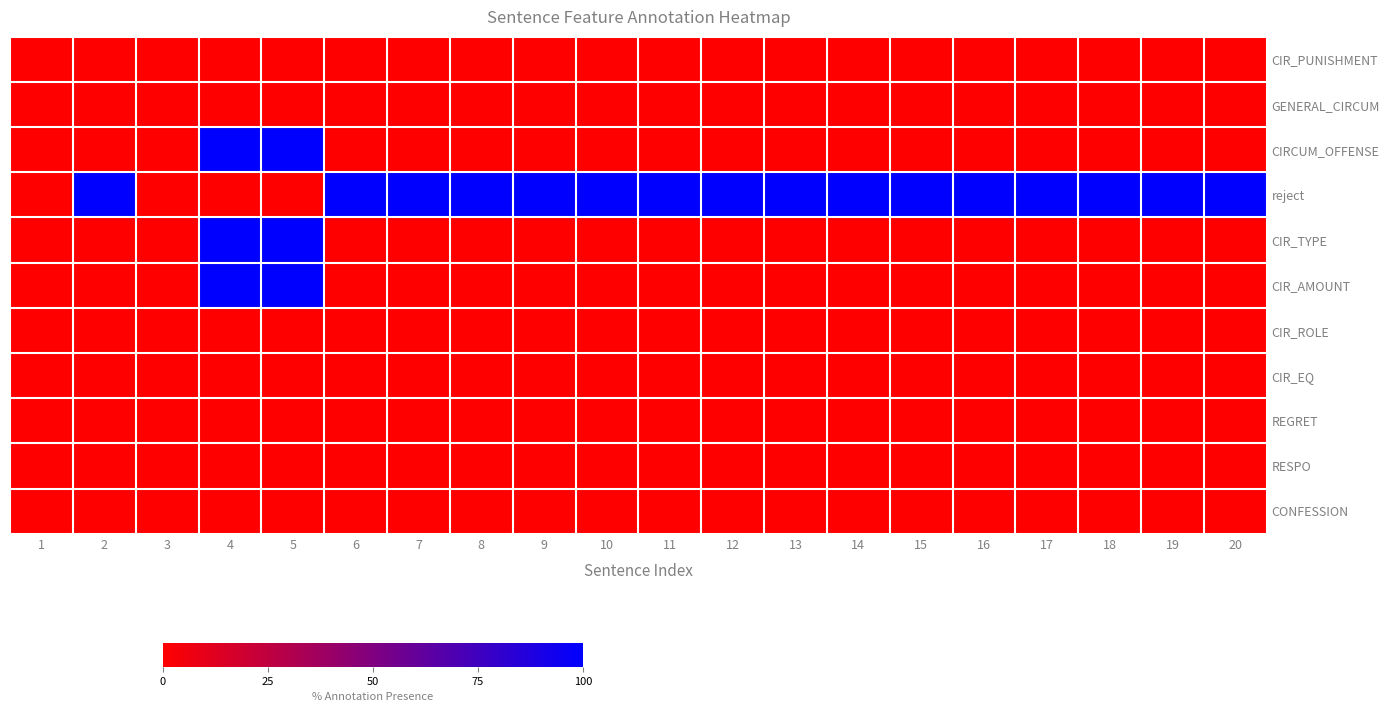

Reading right to left, list all the values displayed in this chart.

CIR_PUNISHMENT: 20=0	19=0	18=0	17=0	16=0	15=0	14=0	13=0	12=0	11=0	10=0	9=0	8=0	7=0	6=0	5=0	4=0	3=0	2=0	1=0
GENERAL_CIRCUM: 20=0	19=0	18=0	17=0	16=0	15=0	14=0	13=0	12=0	11=0	10=0	9=0	8=0	7=0	6=0	5=0	4=0	3=0	2=0	1=0
CIRCUM_OFFENSE: 20=0	19=0	18=0	17=0	16=0	15=0	14=0	13=0	12=0	11=0	10=0	9=0	8=0	7=0	6=0	5=100	4=100	3=0	2=0	1=0
reject: 20=100	19=100	18=100	17=100	16=100	15=100	14=100	13=100	12=100	11=100	10=100	9=100	8=100	7=100	6=100	5=0	4=0	3=0	2=100	1=0
CIR_TYPE: 20=0	19=0	18=0	17=0	16=0	15=0	14=0	13=0	12=0	11=0	10=0	9=0	8=0	7=0	6=0	5=100	4=100	3=0	2=0	1=0
CIR_AMOUNT: 20=0	19=0	18=0	17=0	16=0	15=0	14=0	13=0	12=0	11=0	10=0	9=0	8=0	7=0	6=0	5=100	4=100	3=0	2=0	1=0
CIR_ROLE: 20=0	19=0	18=0	17=0	16=0	15=0	14=0	13=0	12=0	11=0	10=0	9=0	8=0	7=0	6=0	5=0	4=0	3=0	2=0	1=0
CIR_EQ: 20=0	19=0	18=0	17=0	16=0	15=0	14=0	13=0	12=0	11=0	10=0	9=0	8=0	7=0	6=0	5=0	4=0	3=0	2=0	1=0
REGRET: 20=0	19=0	18=0	17=0	16=0	15=0	14=0	13=0	12=0	11=0	10=0	9=0	8=0	7=0	6=0	5=0	4=0	3=0	2=0	1=0
RESPO: 20=0	19=0	18=0	17=0	16=0	15=0	14=0	13=0	12=0	11=0	10=0	9=0	8=0	7=0	6=0	5=0	4=0	3=0	2=0	1=0
CONFESSION: 20=0	19=0	18=0	17=0	16=0	15=0	14=0	13=0	12=0	11=0	10=0	9=0	8=0	7=0	6=0	5=0	4=0	3=0	2=0	1=0